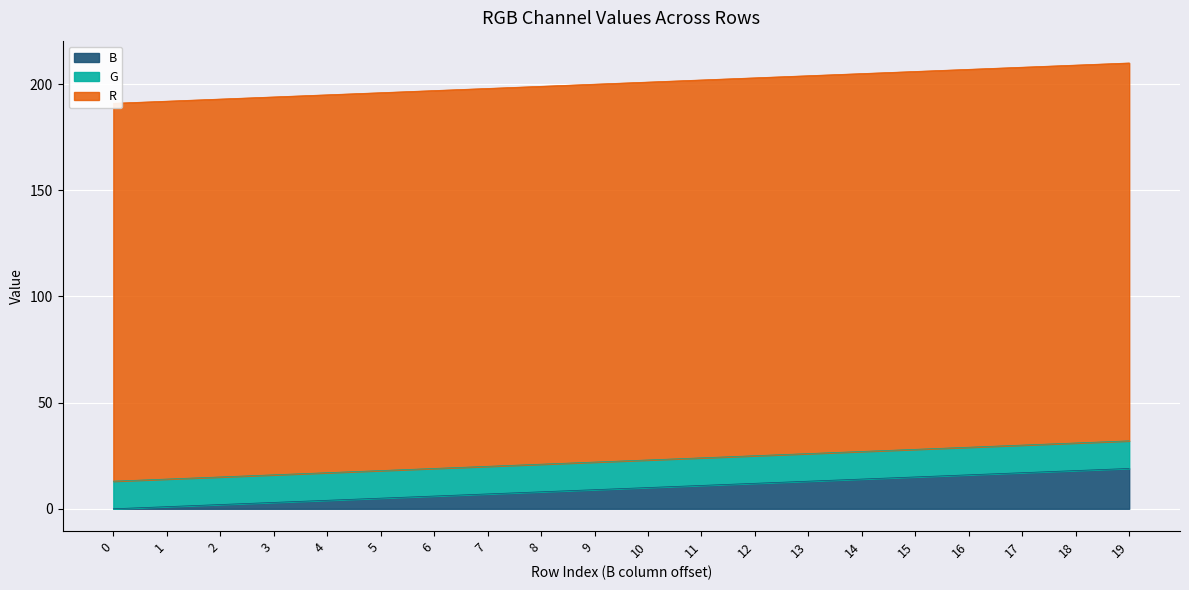

How many categories are shown in the chart?

20